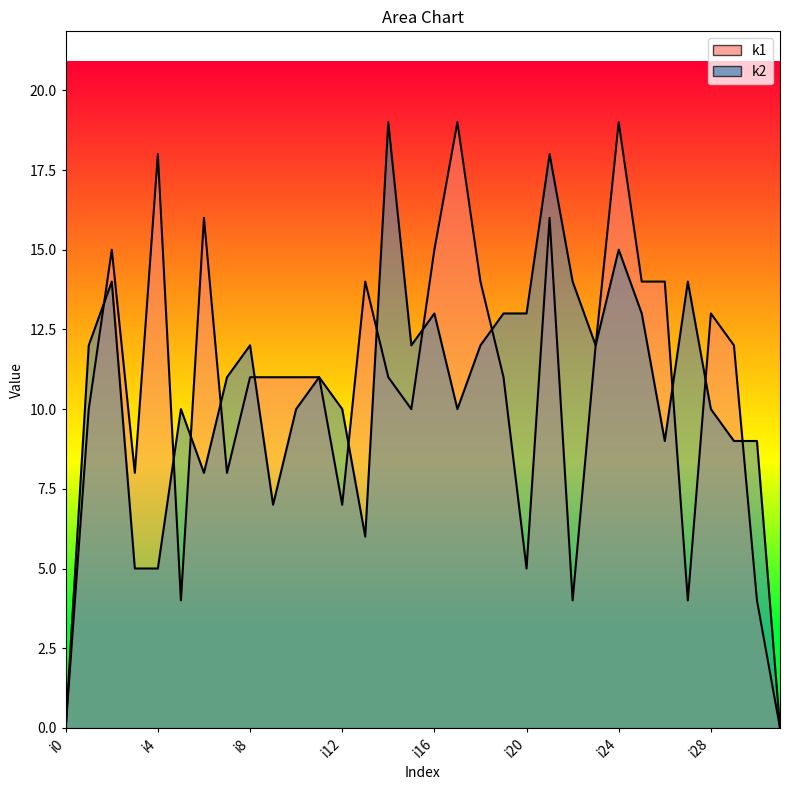

How many lines are shown in the chart?

2